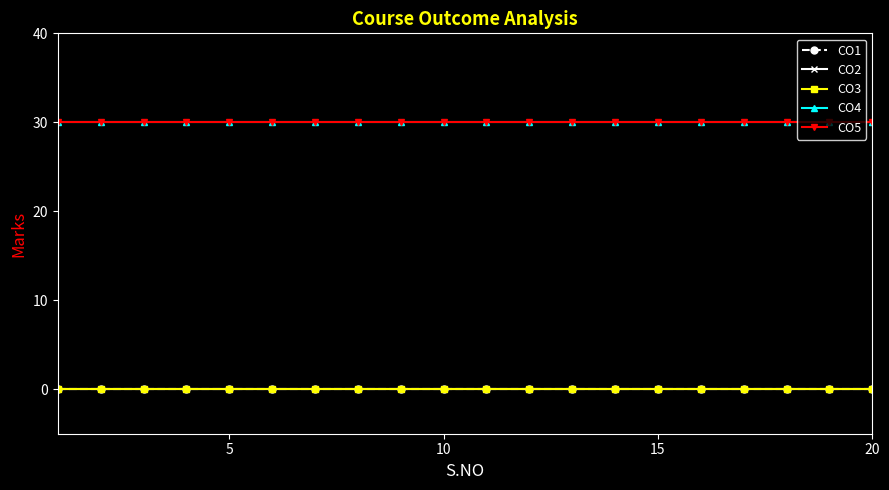

Is this an area chart (filled region under the line)?

No